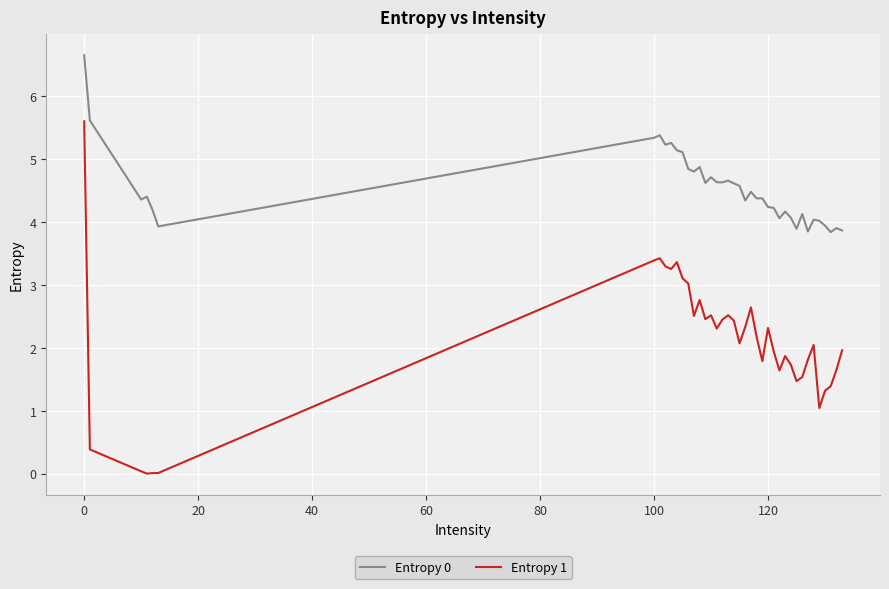

Which series has the widest spread of values?

Entropy 1